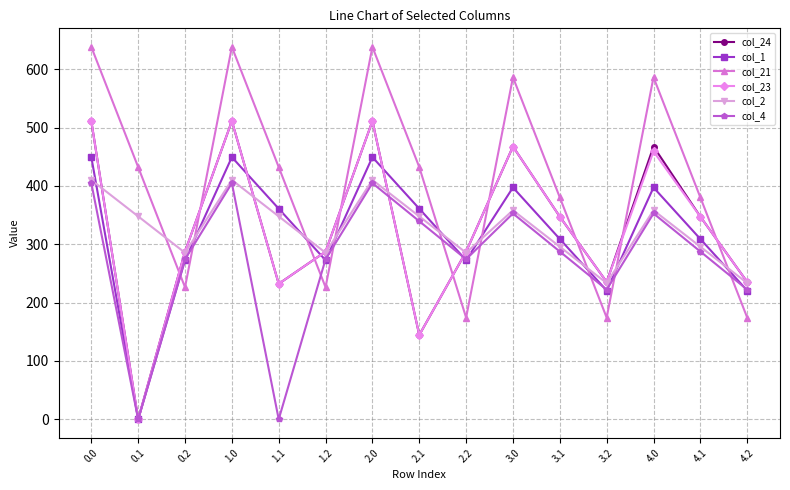

The value of col_21 at 2.2 is 174.4. True or false?

True